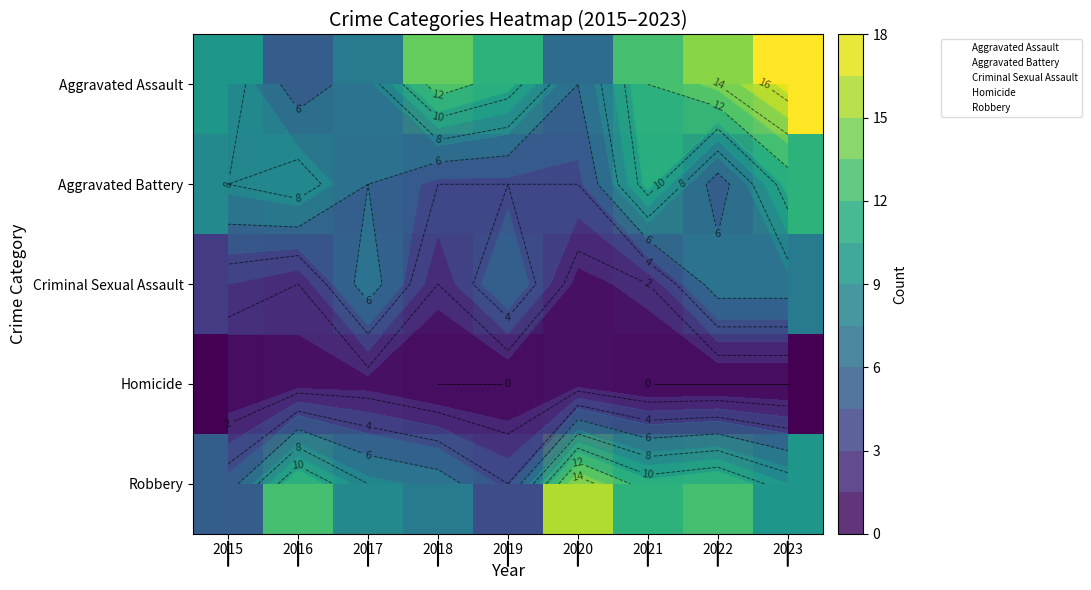

How many distinct data groups are displayed?

5